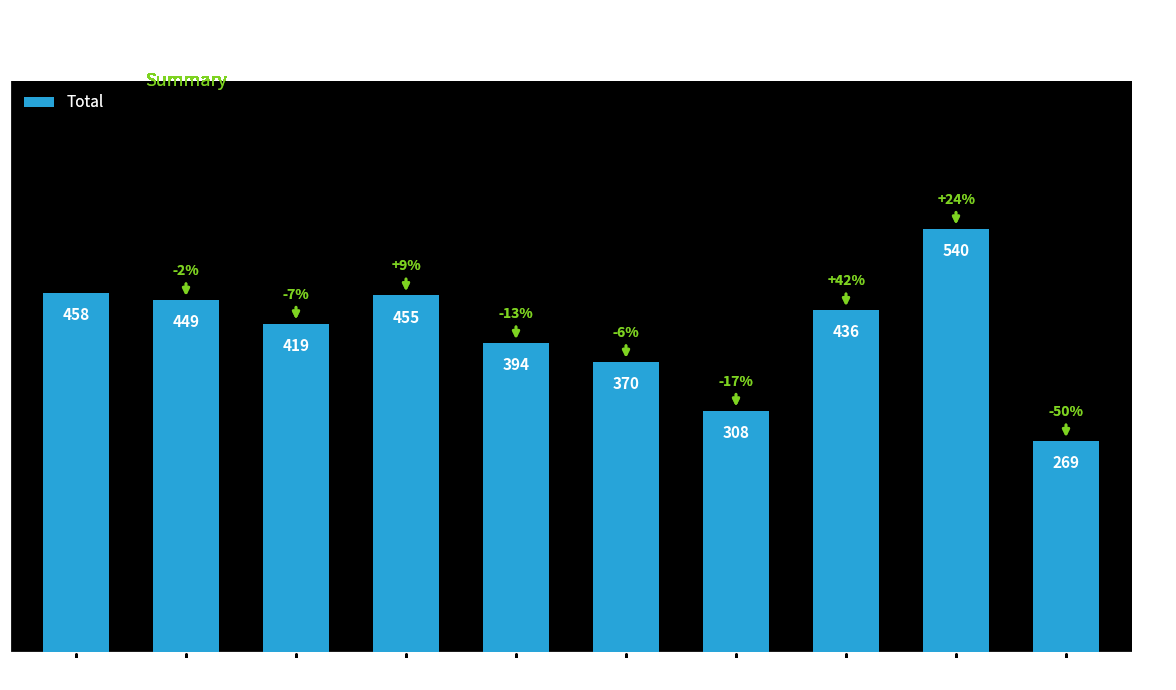

What is the change in value from 2015 to 2024?

-189